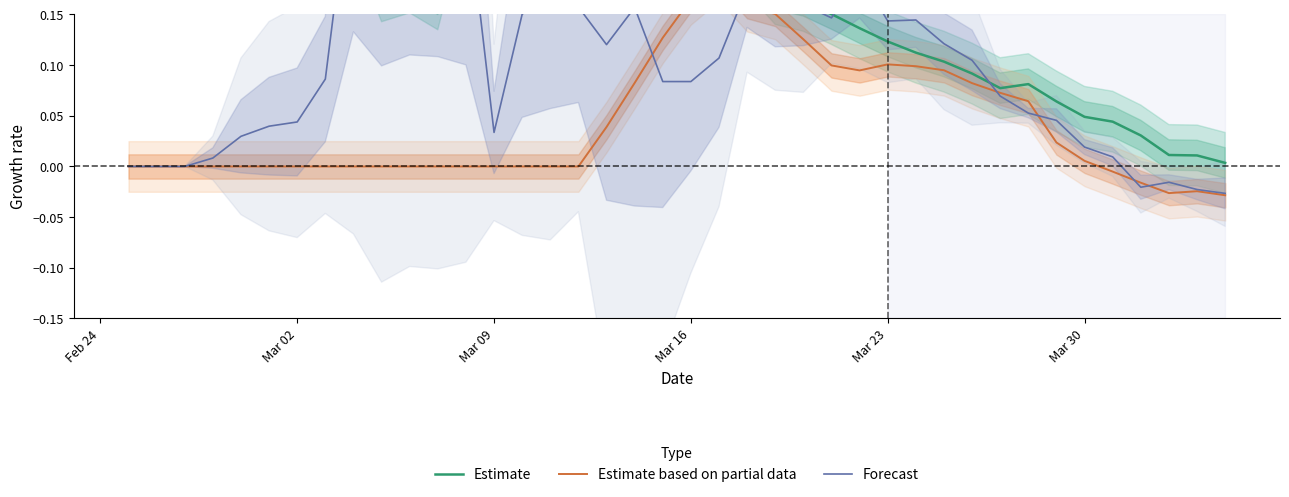

What is the label of the 13th point from the right?

Mar 23